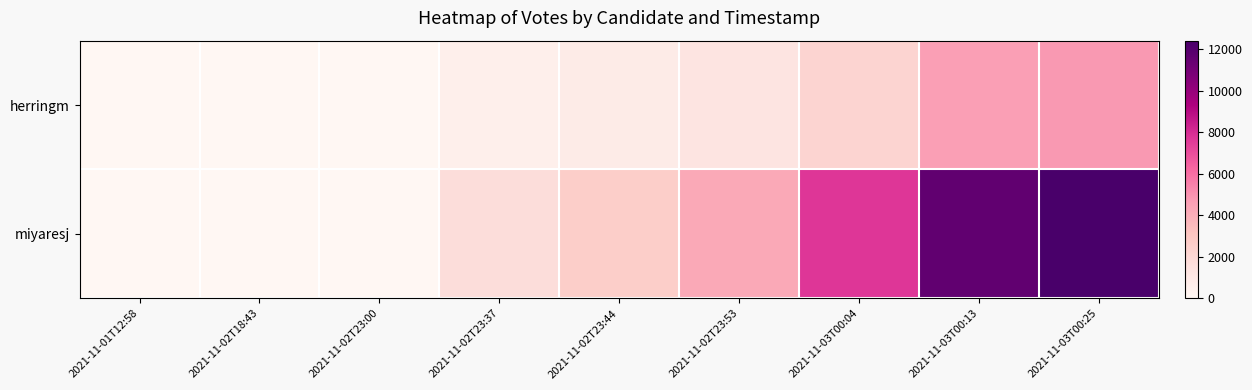

At how many categories does at least one series exceed 11414?

2